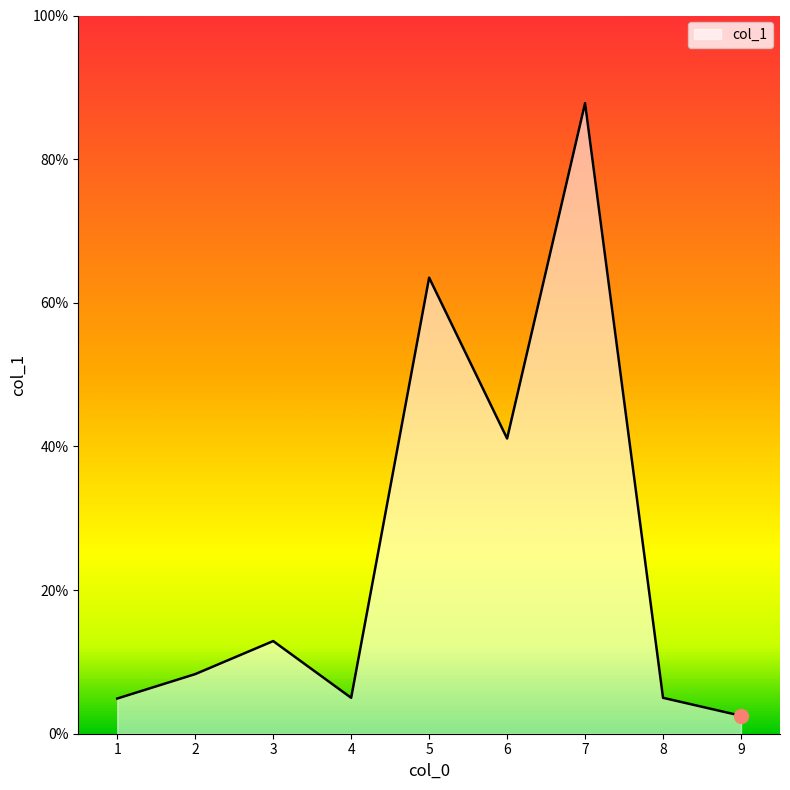

At which category does the chart reach its peak across all series?

7